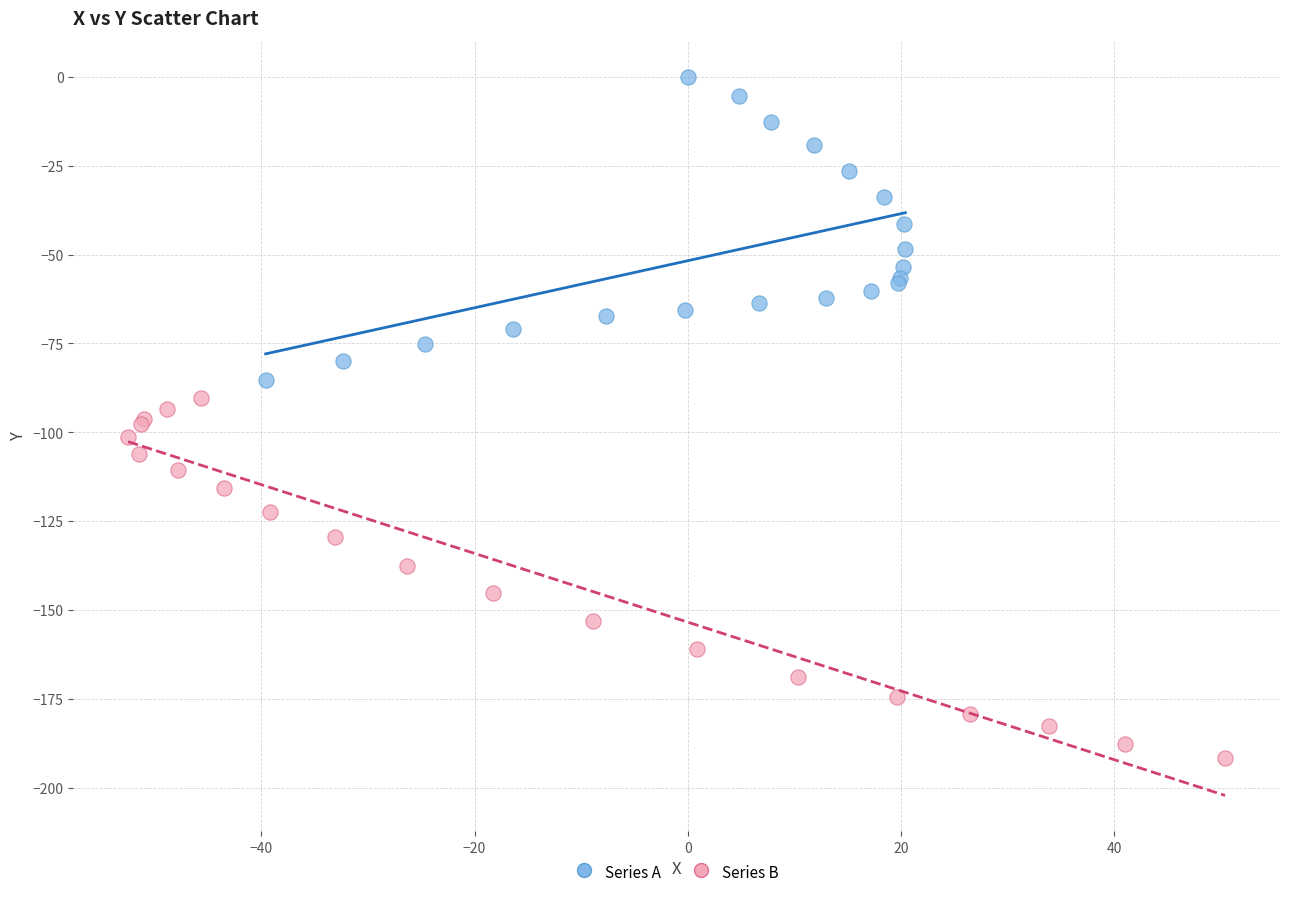

Which series contains the highest Y value?

Series A